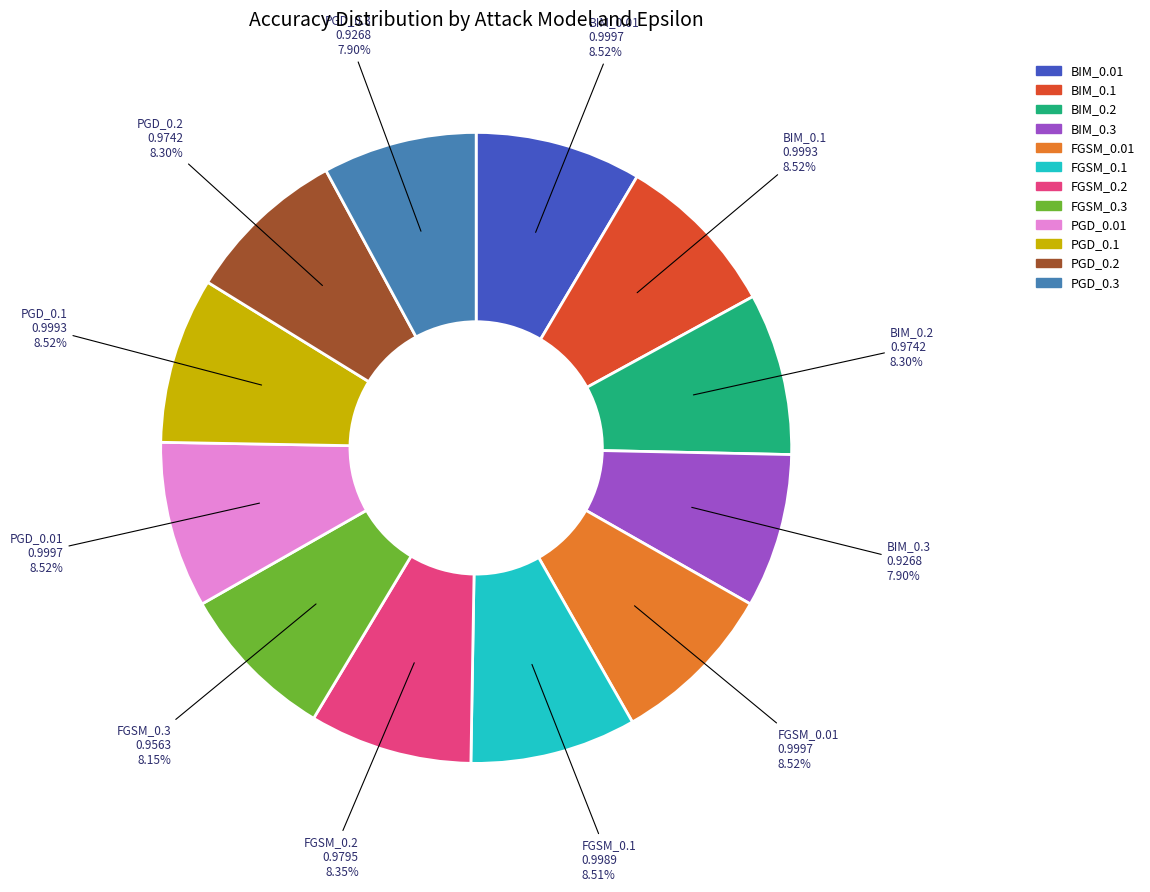

Does PGD_0.1 account for over 50% of the chart?

No